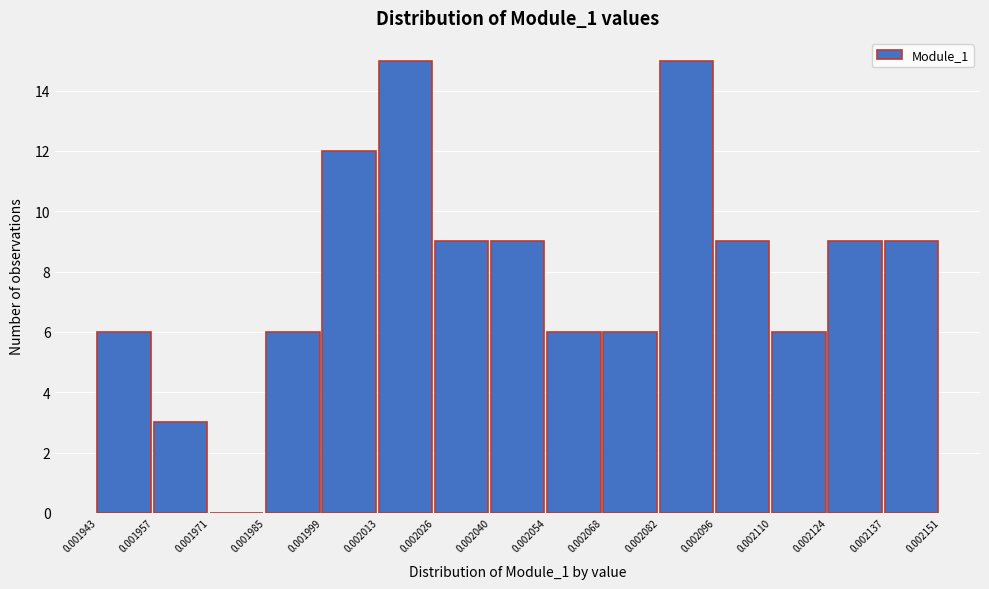

Reading left to right, transcribe this chart: for each bar, give the range it covers on the x-axis and its height. The values are not printed on the chart, so give them approximately, as read against the axis.

0.001943 to 0.001957: 6
0.001957 to 0.001971: 3
0.001971 to 0.001985: 0
0.001985 to 0.001999: 6
0.001999 to 0.002013: 12
0.002013 to 0.002026: 15
0.002026 to 0.002040: 9
0.002040 to 0.002054: 9
0.002054 to 0.002068: 6
0.002068 to 0.002082: 6
0.002082 to 0.002096: 15
0.002096 to 0.002110: 9
0.002110 to 0.002124: 6
0.002124 to 0.002137: 9
0.002137 to 0.002151: 9